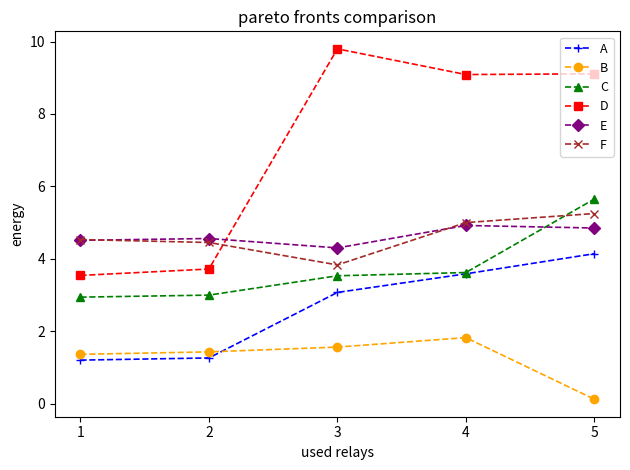

Which series has the widest spread of values?

D